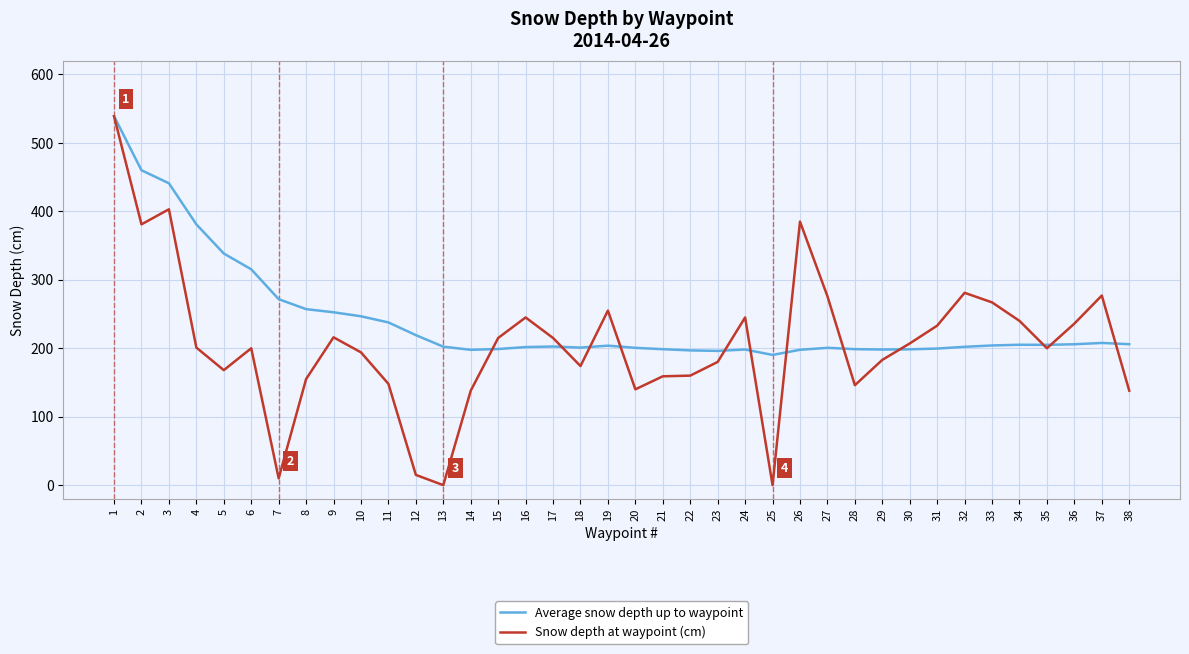

What is the highest value of the Average snow depth up to waypoint series?

539.0